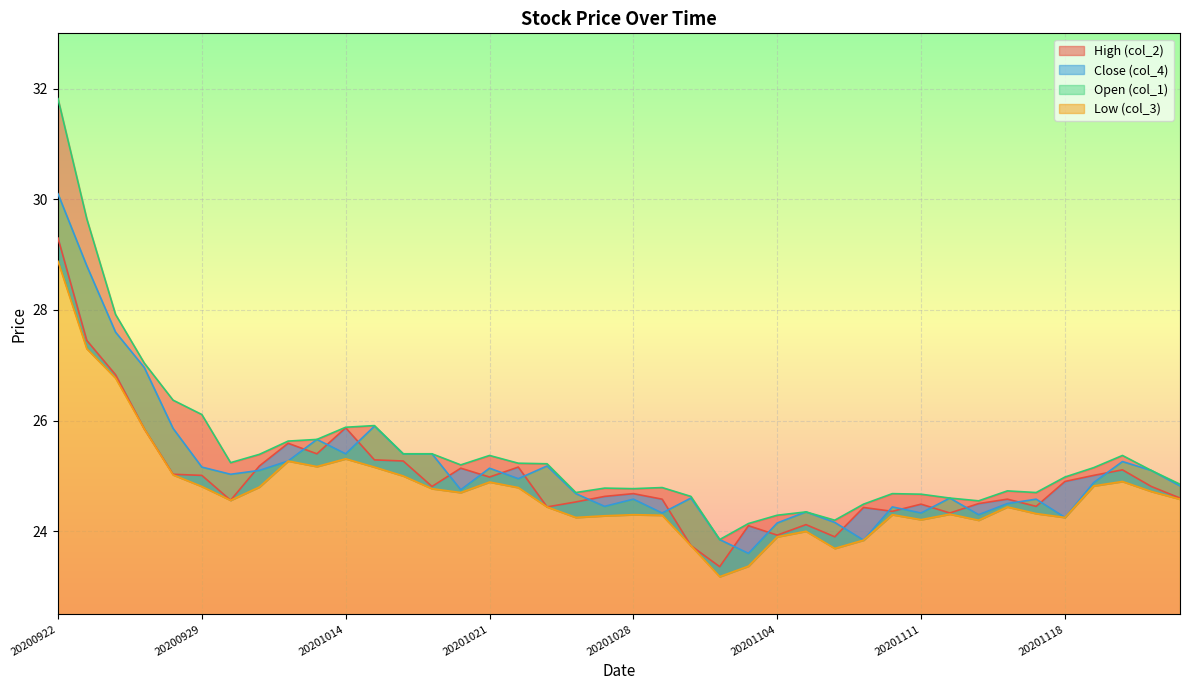

What is the value of the High (col_2) point at the 11th from the left?

25.9